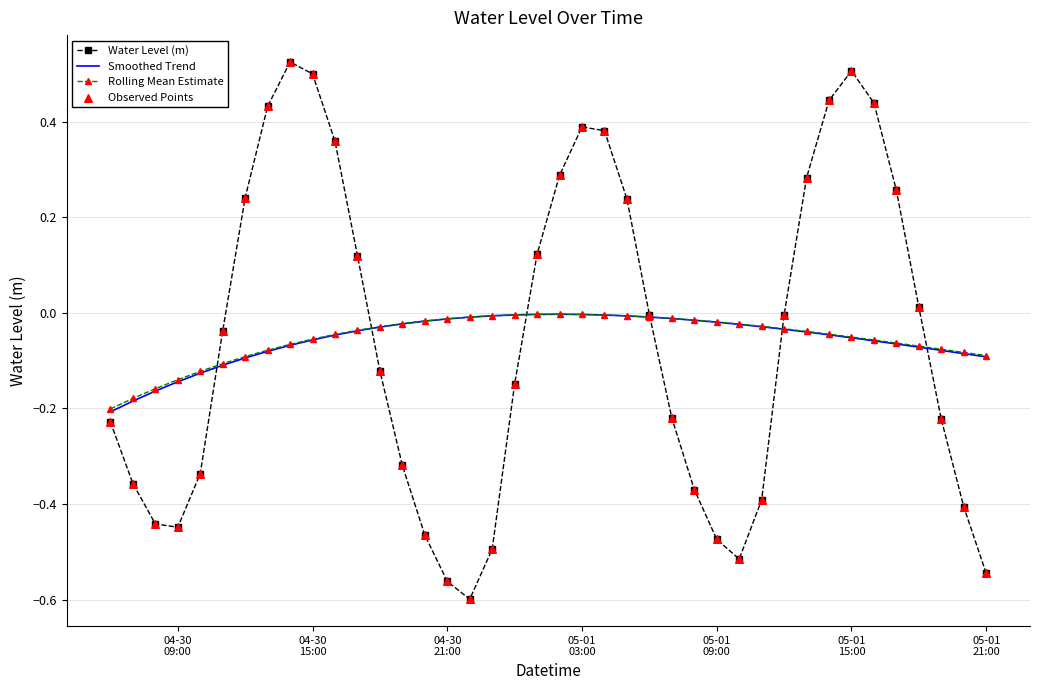

Which series has the widest spread of values?

Water Level (m)